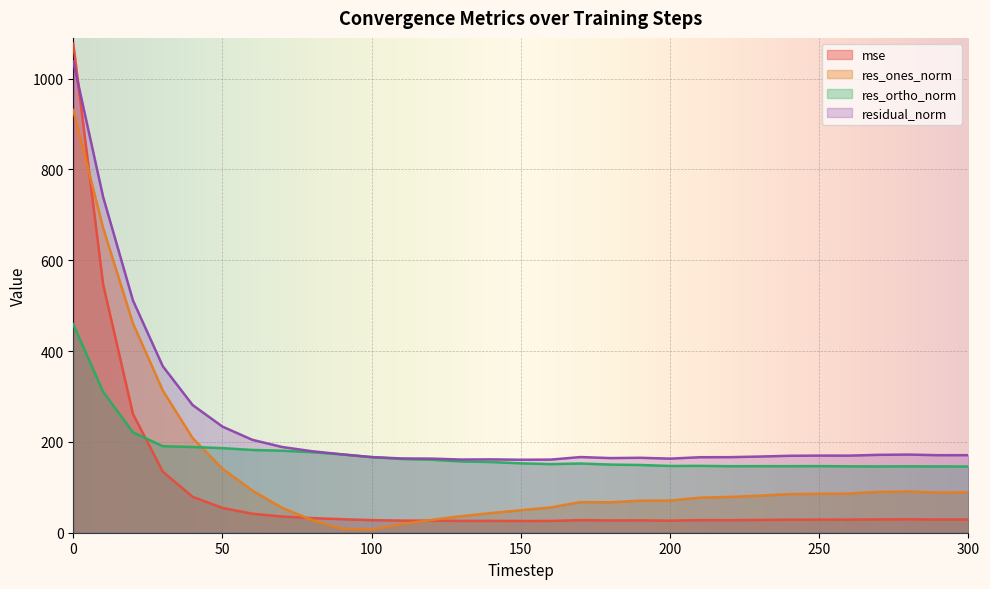

What is the total value across all series at 150?

389.0